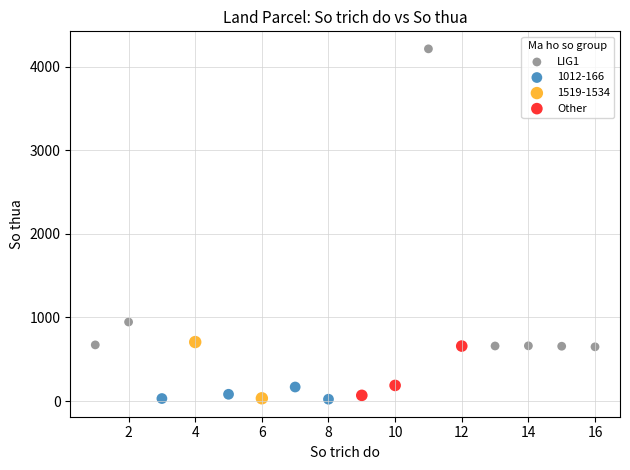

What are all the series names shown in the legend?

LIG1, 1012-166, 1519-1534, Other